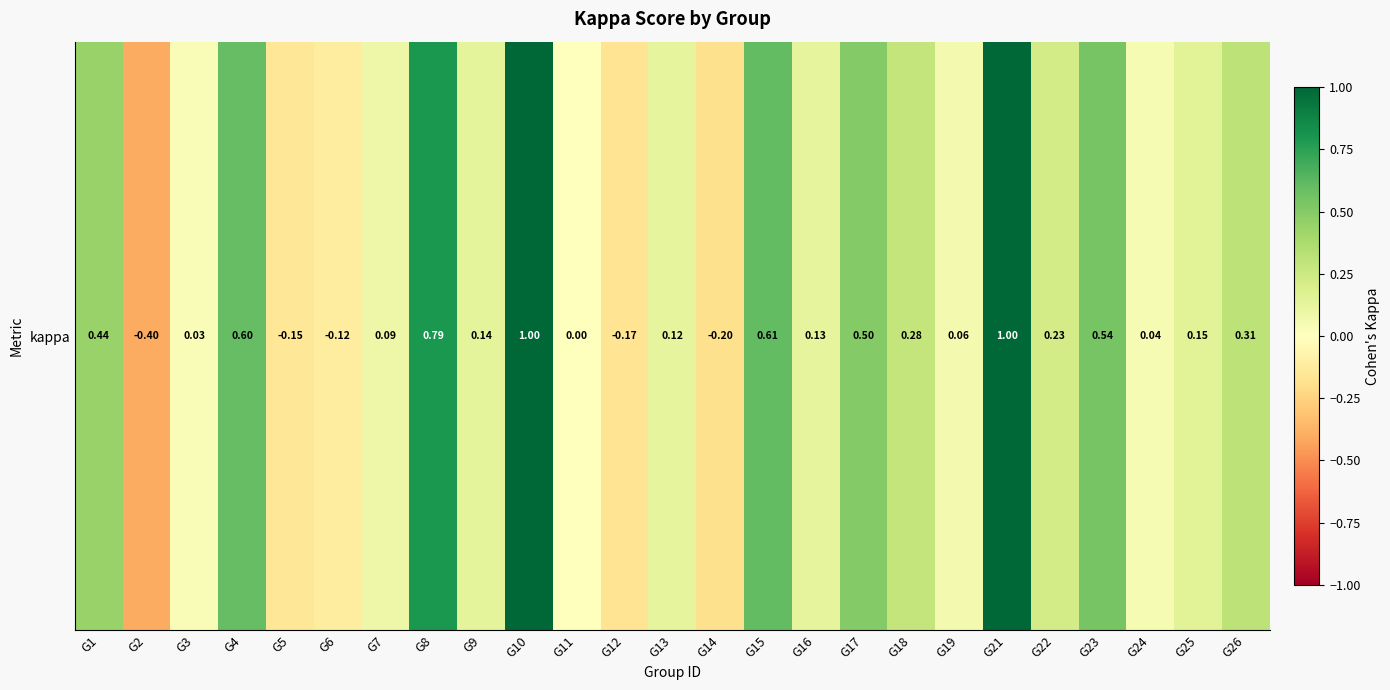

What is the smallest value displayed?

-0.4